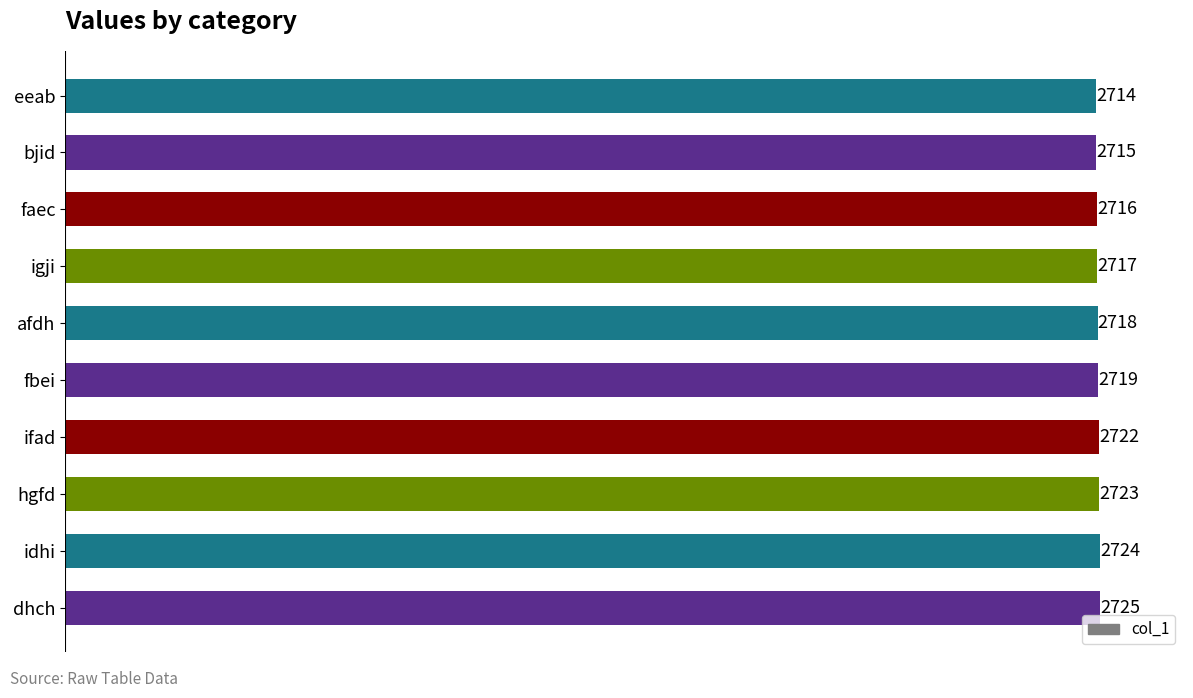

Rank the categories by value from highest to lowest.

dhch, idhi, hgfd, ifad, fbei, afdh, igji, faec, bjid, eeab